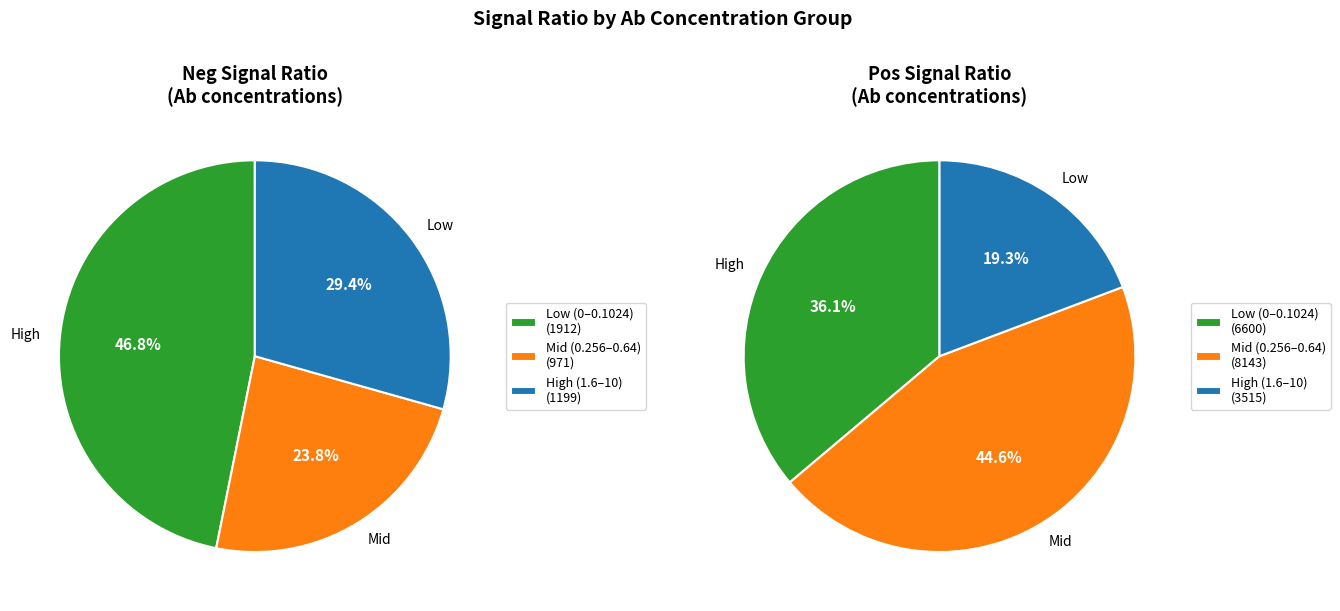

Between 0.1024 and 10, which is larger?

0.1024